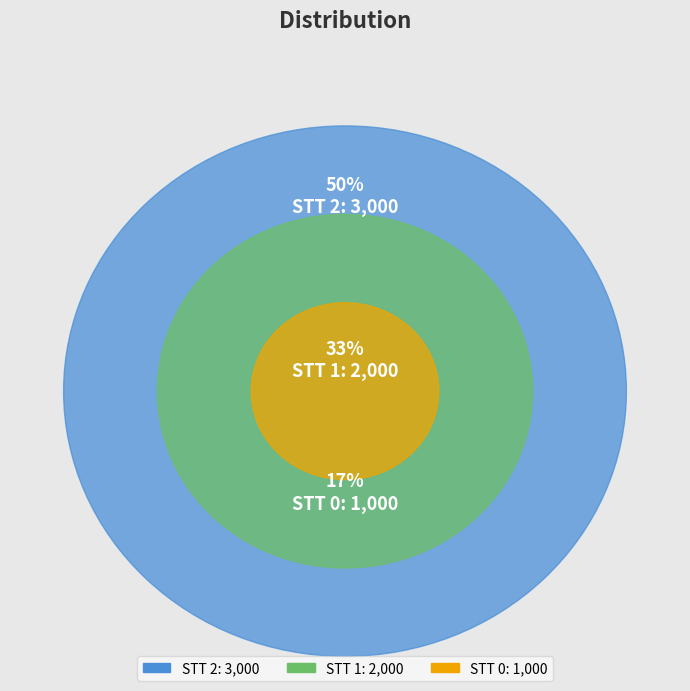

To the nearest percent, what is the difference between the largest and smallest slice percentages?

33%